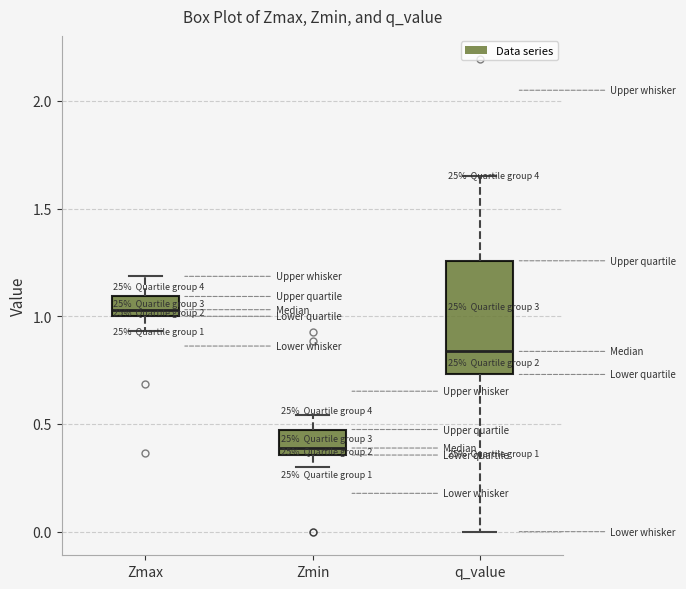

Which box's median line is the highest?

Zmax